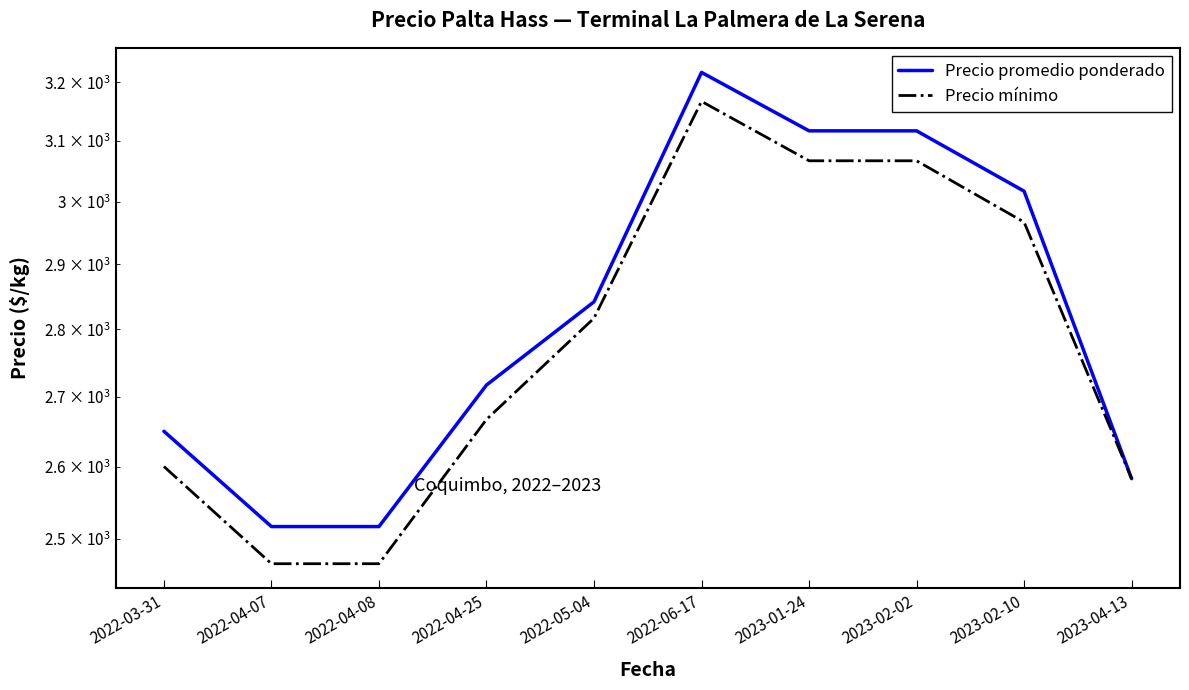

What is the sum of all Precio mínimo values?

27869